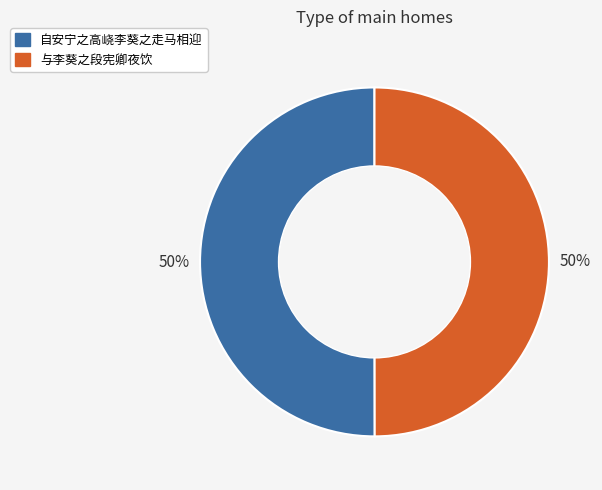

Approximately how many times larger is the value at 自安宁之高峣李葵之走马相迎 compared to 与李葵之段宪卿夜饮?

1.0